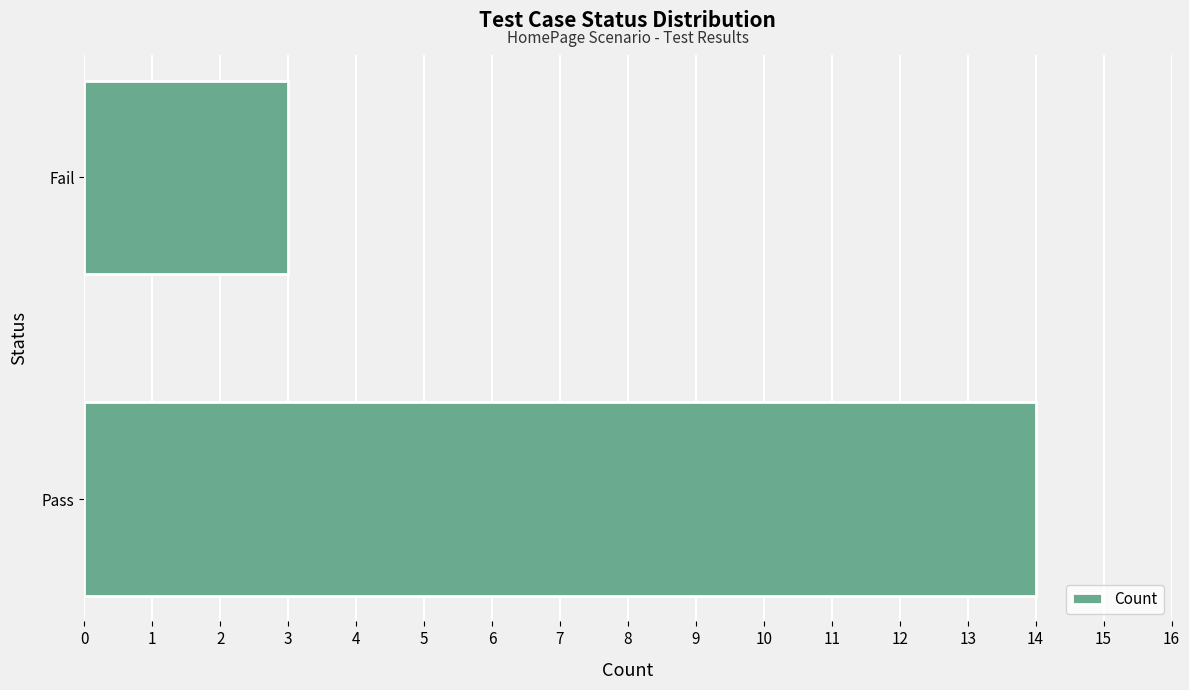

What is the difference between the maximum and minimum values?

11